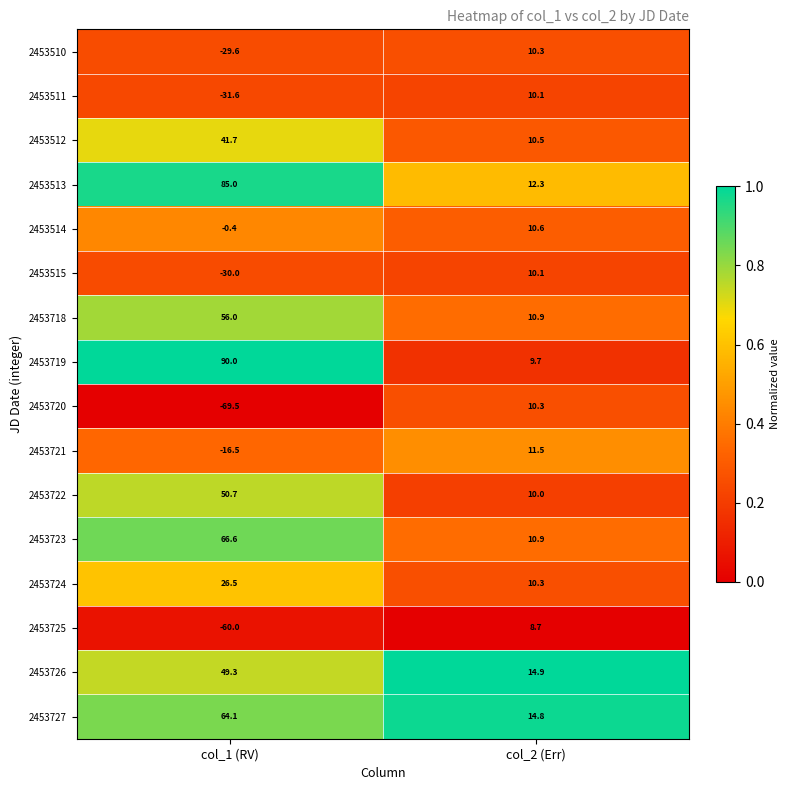

True or false: 2453727 has a value of 64.1 at col_1 (RV).

True